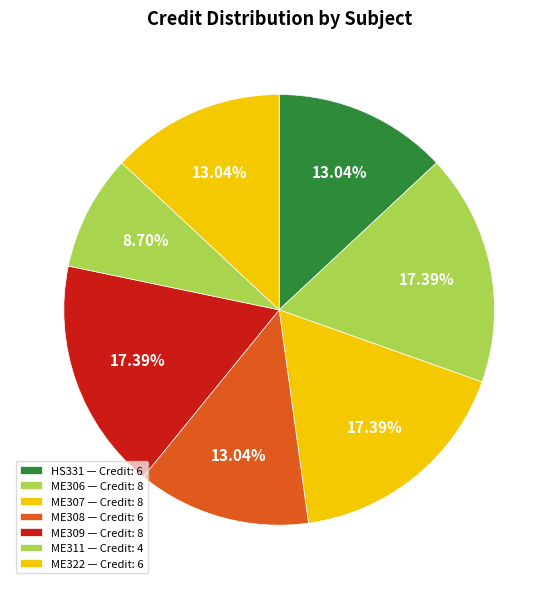

Does ME306 represent more than half of the total?

No